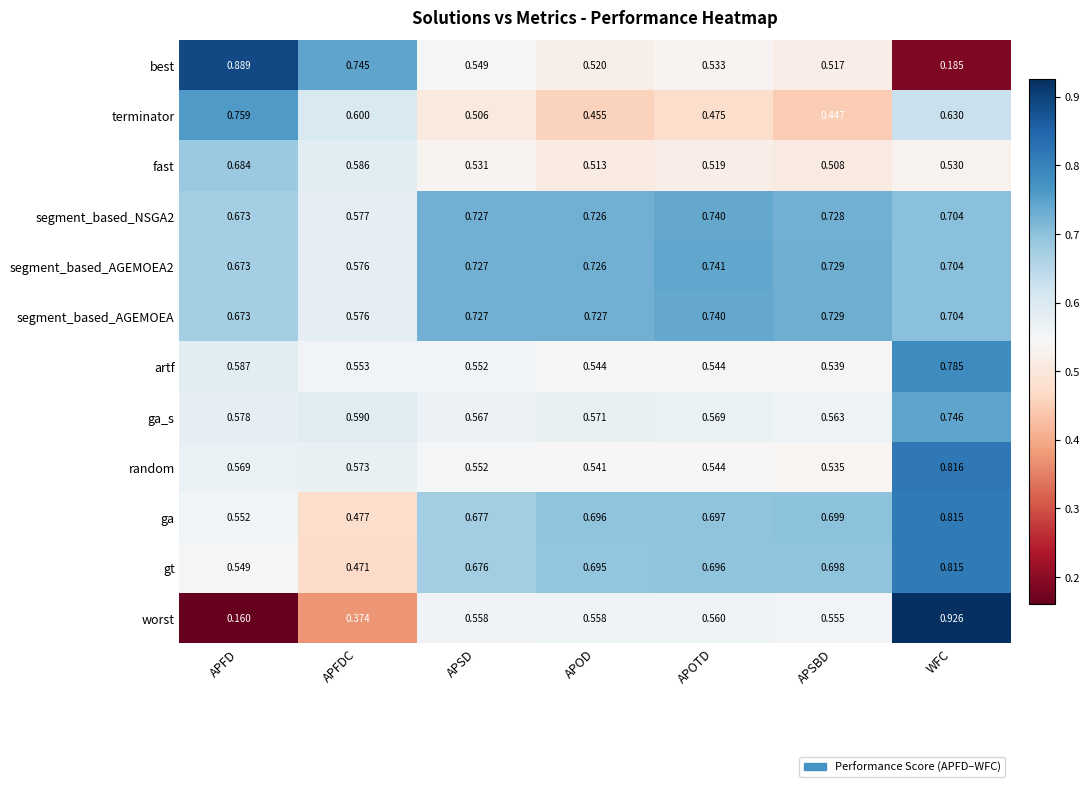

At which category is the sum across all series the highest?

WFC